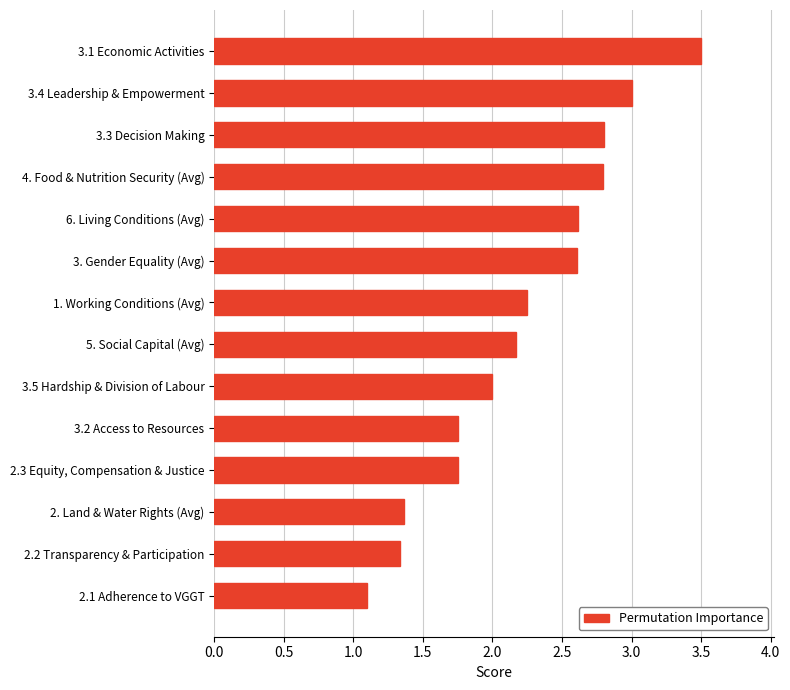

Read the value at 3.1 Economic Activities.

3.5